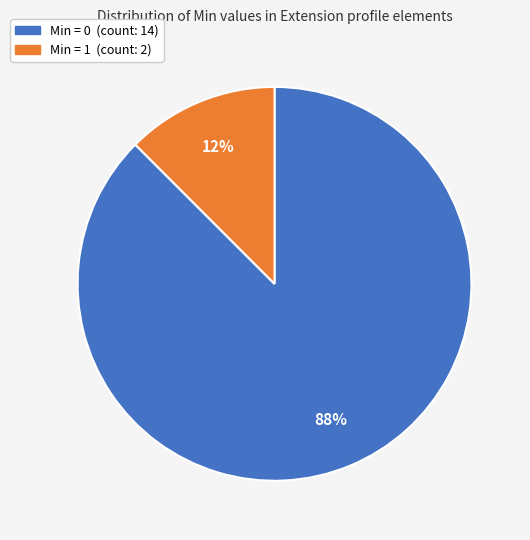

Rank the categories by value from highest to lowest.

Min = 0, Min = 1